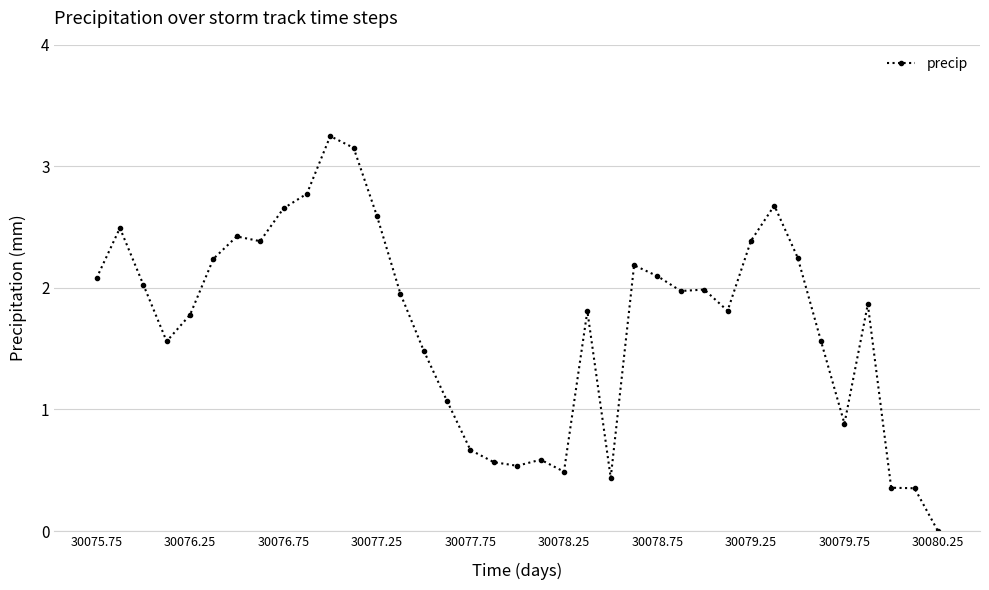

What is the value of the 15th point from the left?

1.5